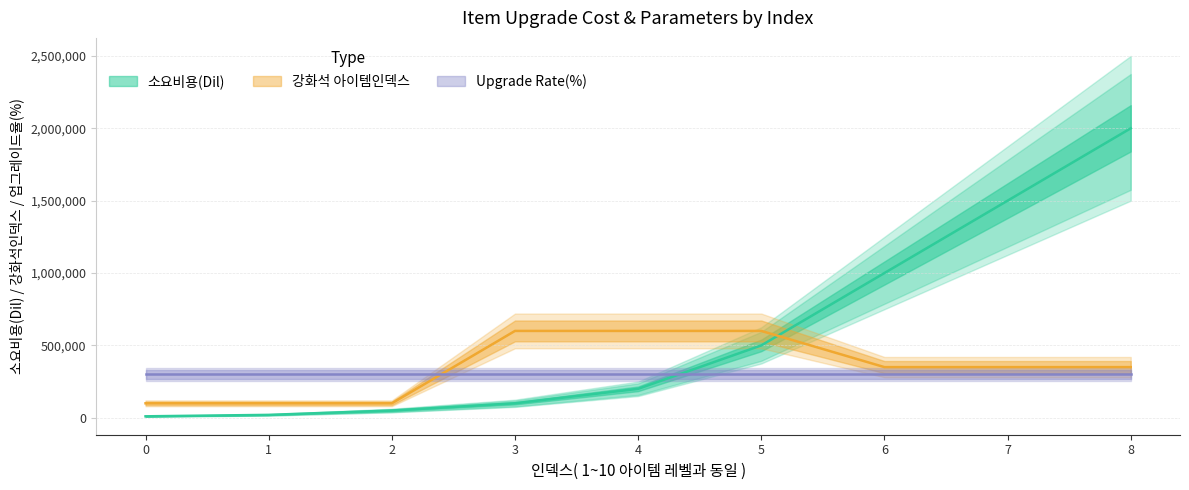

What is the difference between the maximum and minimum values in the 소요비용(Dil) series?

1990000.0